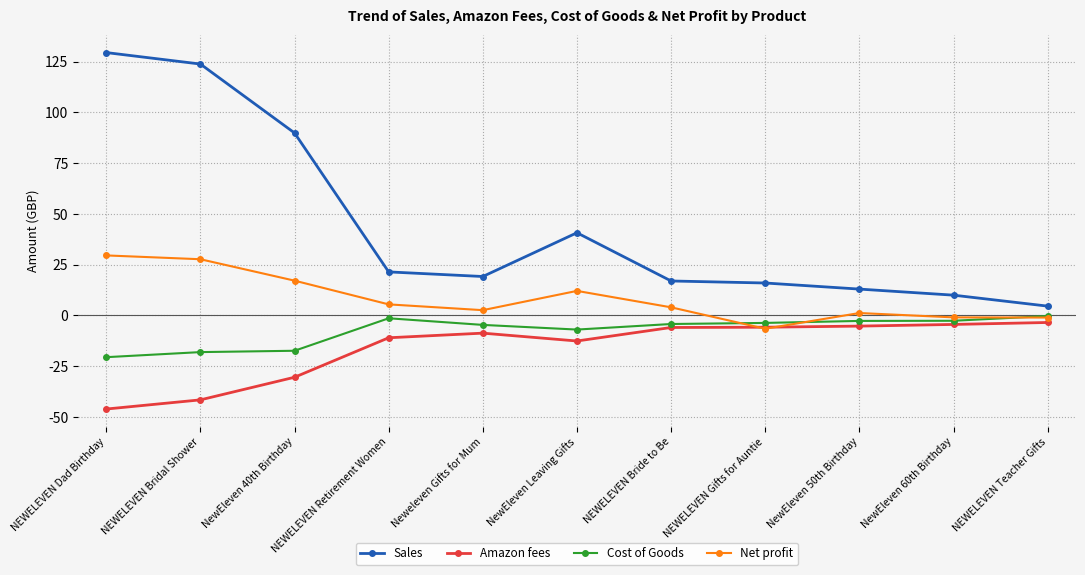

Where does the Sales series first go above 19?

NEWELEVEN Dad Birthday